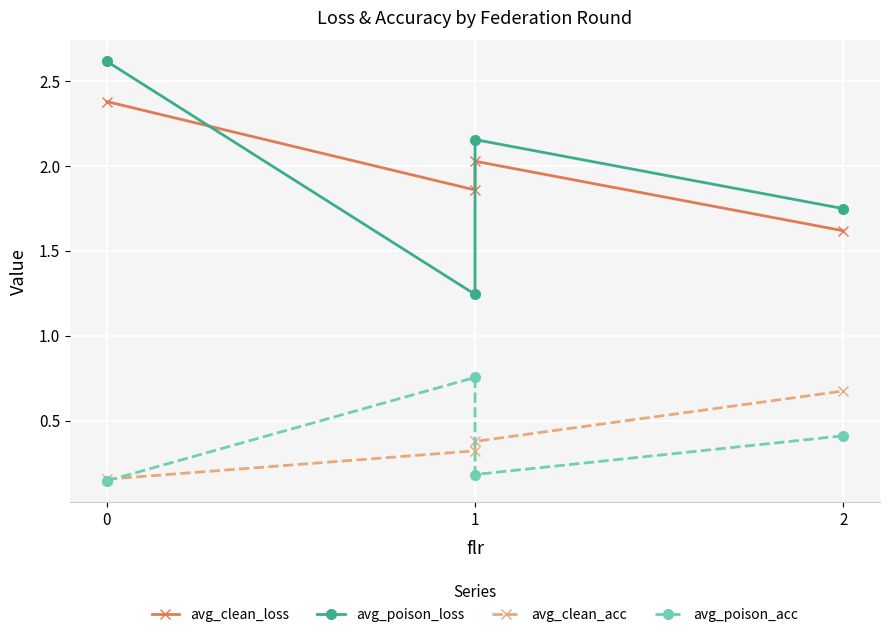

True or false: avg_poison_acc and avg_clean_loss cross at least once.

False